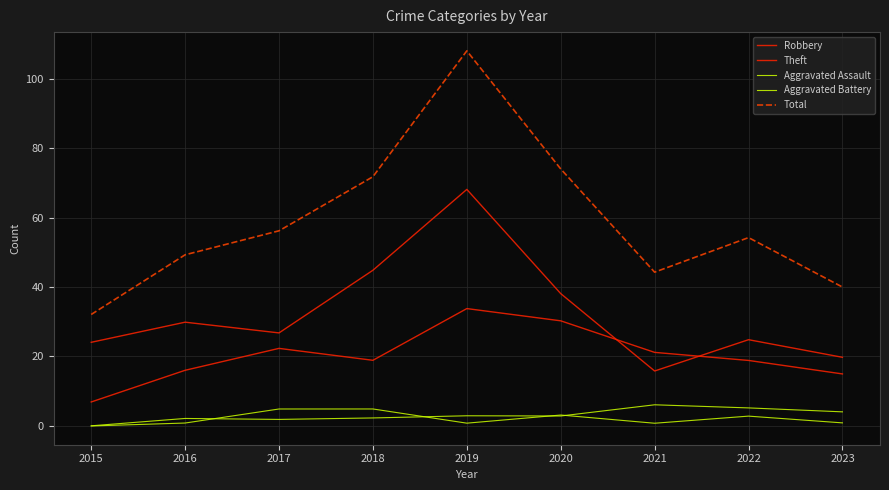

What is the sum of the Total values at 2015 and 2019?

140.2